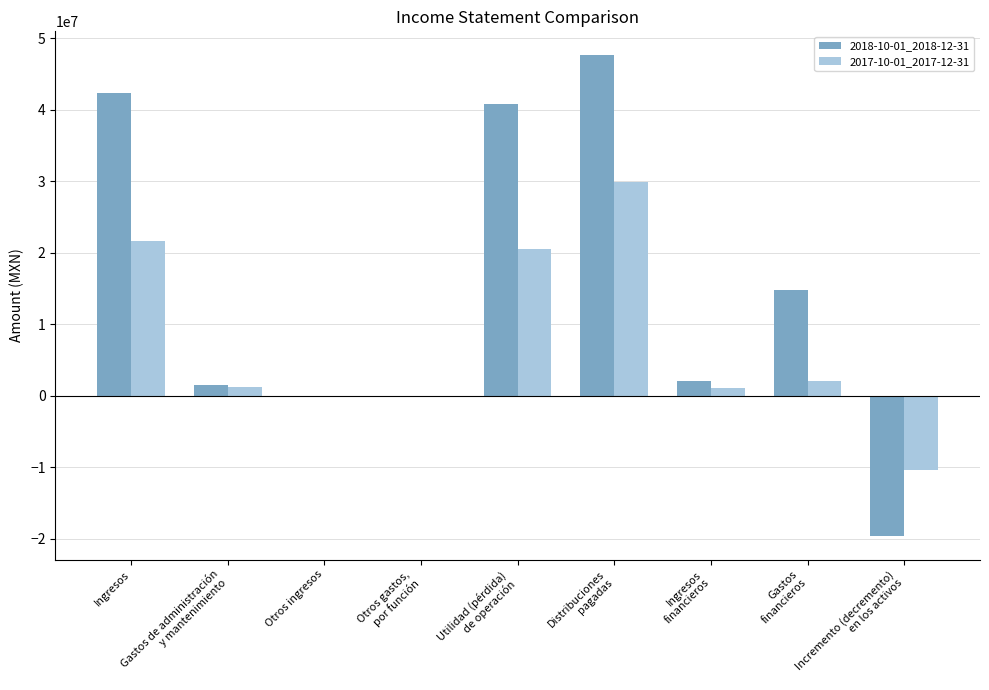

Are the bars horizontal?

No